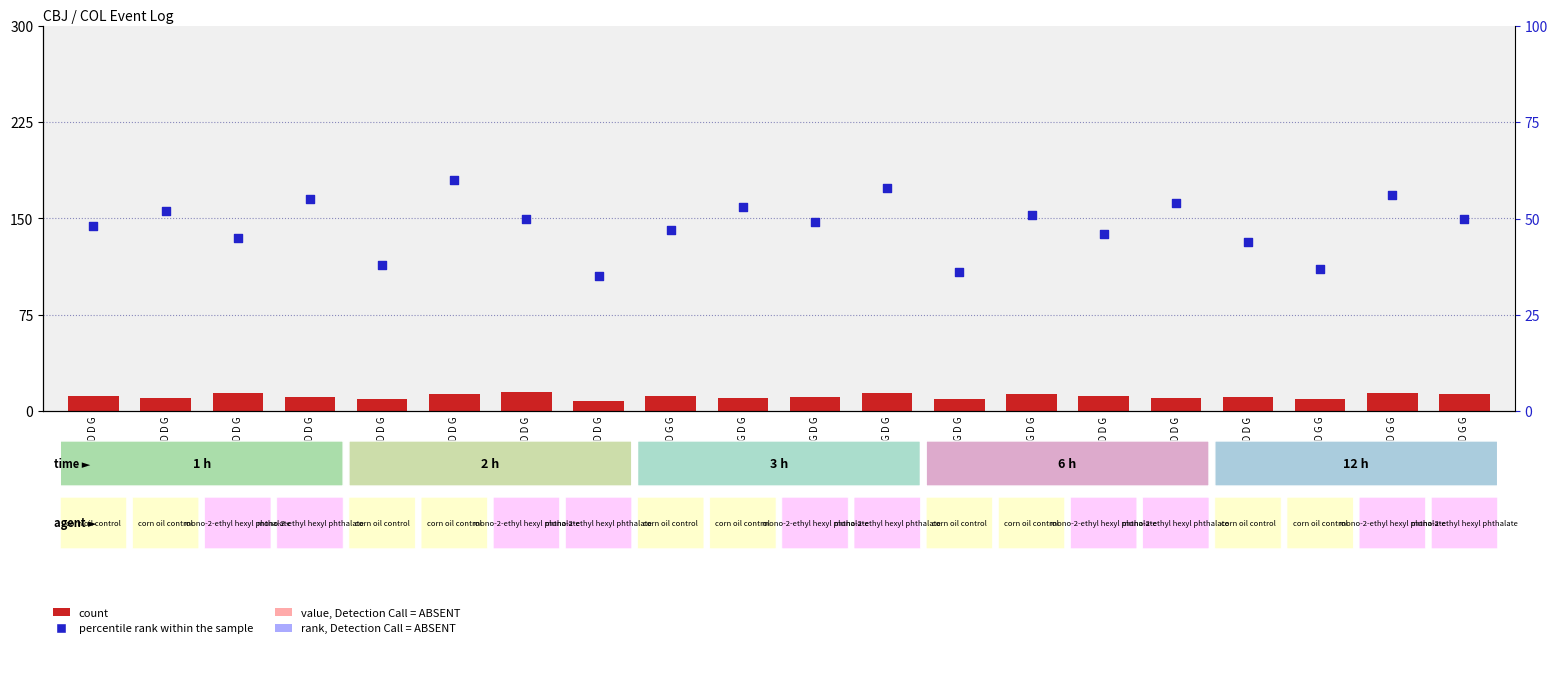

Which series has the largest total across all categories?

percentile rank within the sample